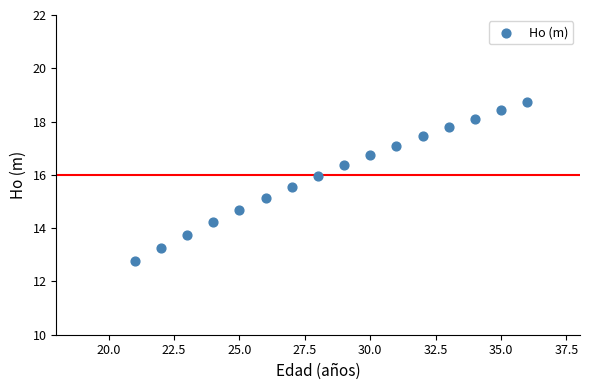

What Y value in the scatter plot is closest to 15?

15.1